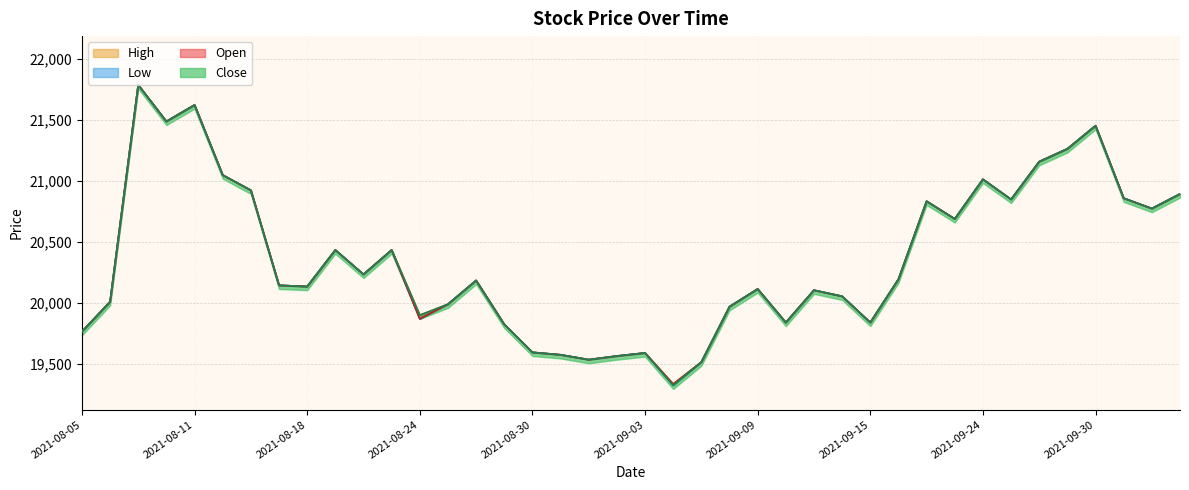

In Close, how many points are lower than both neighbors (excluding endpoints)?

11